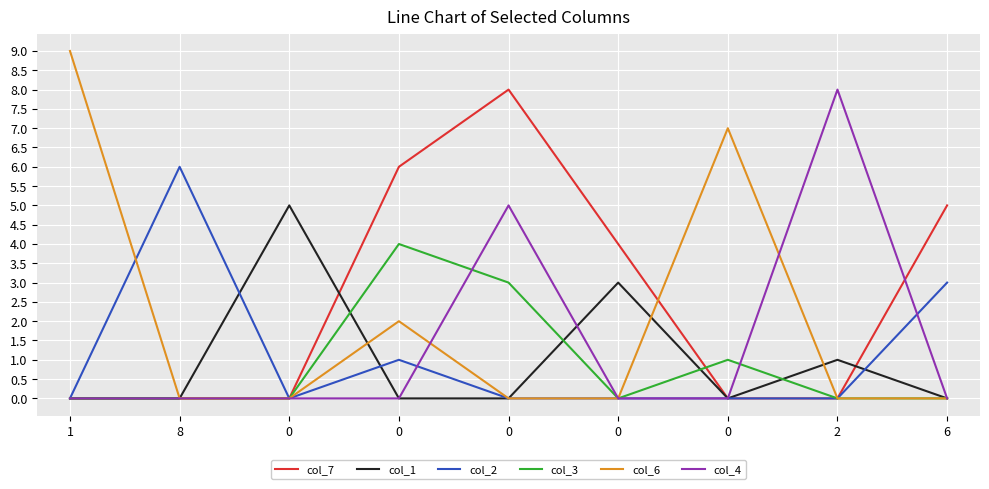

Count the number of data series in this chart.

6